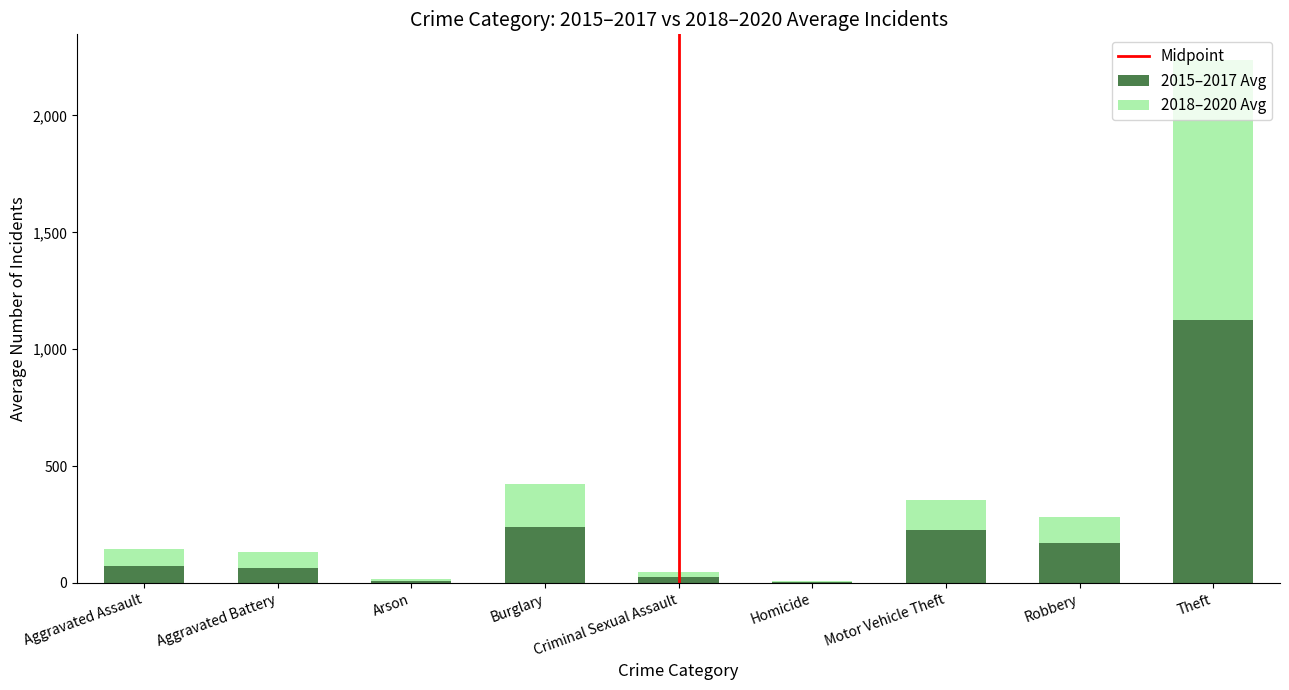

At which category is the sum across all series the highest?

Theft